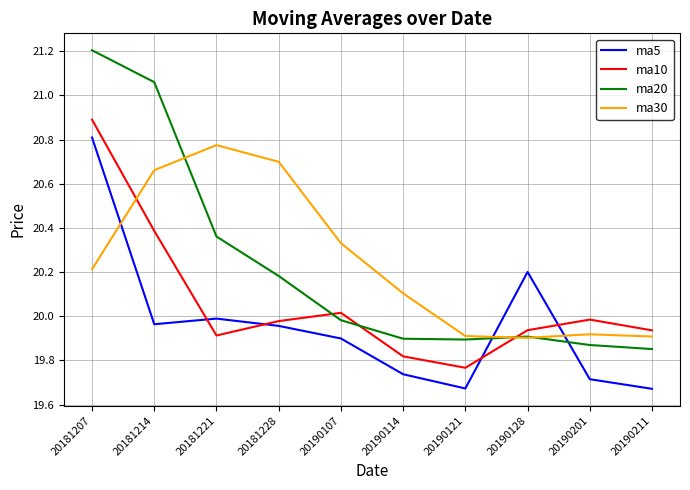

What is the difference between the maximum and minimum values in the ma5 series?

1.1